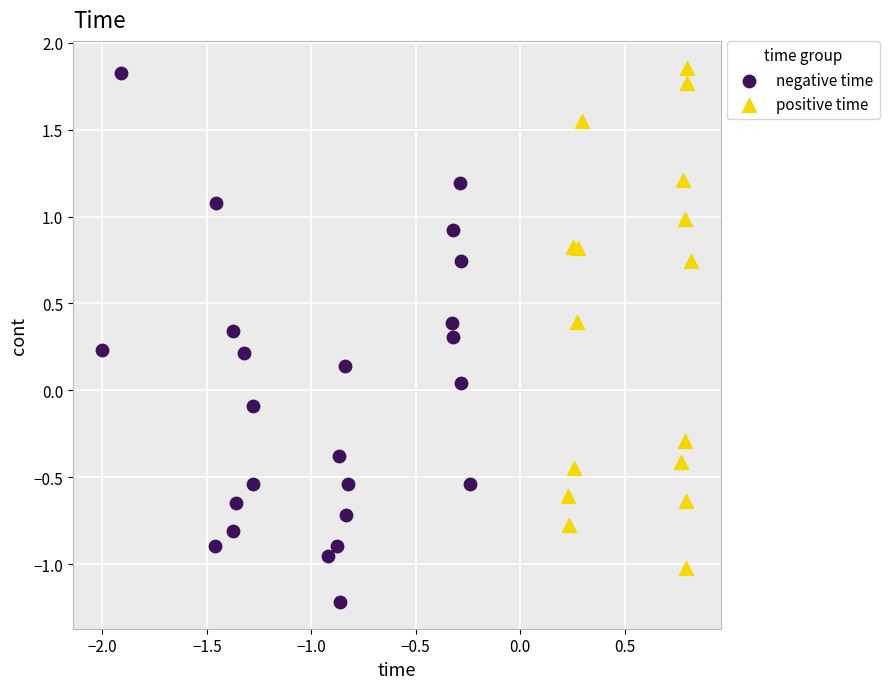

Which series reaches the minimum Y coordinate?

negative time